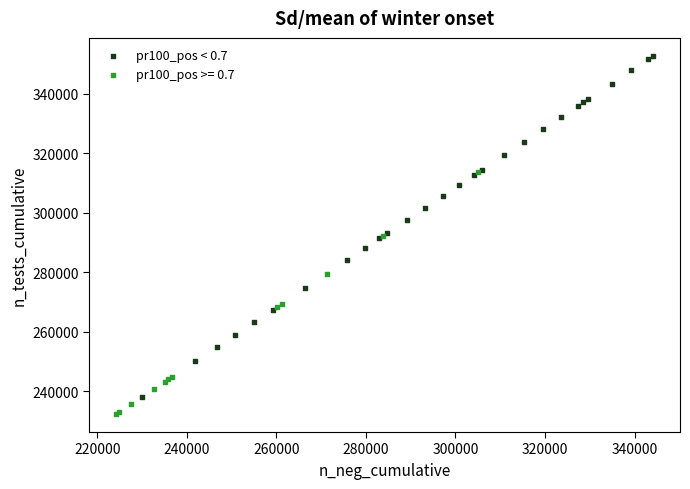

Which series has the largest Y range (max minus min)?

pr100_pos < 0.7